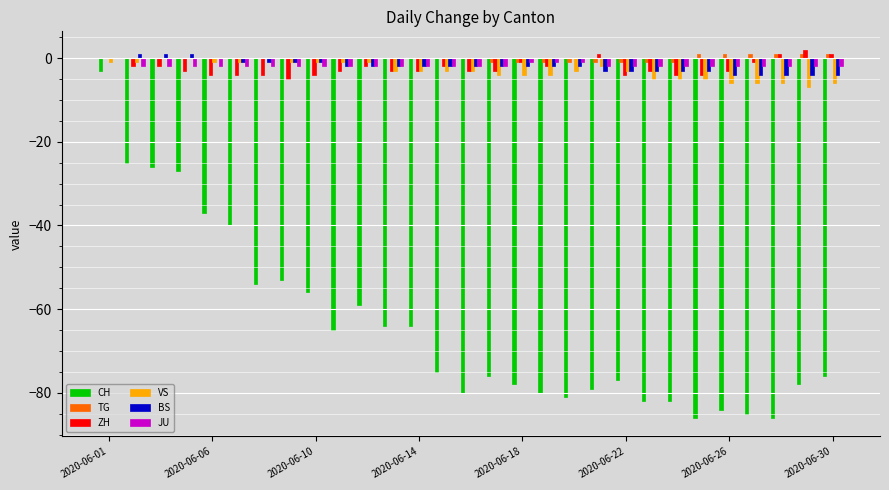

Count the number of categories in the chart.

29